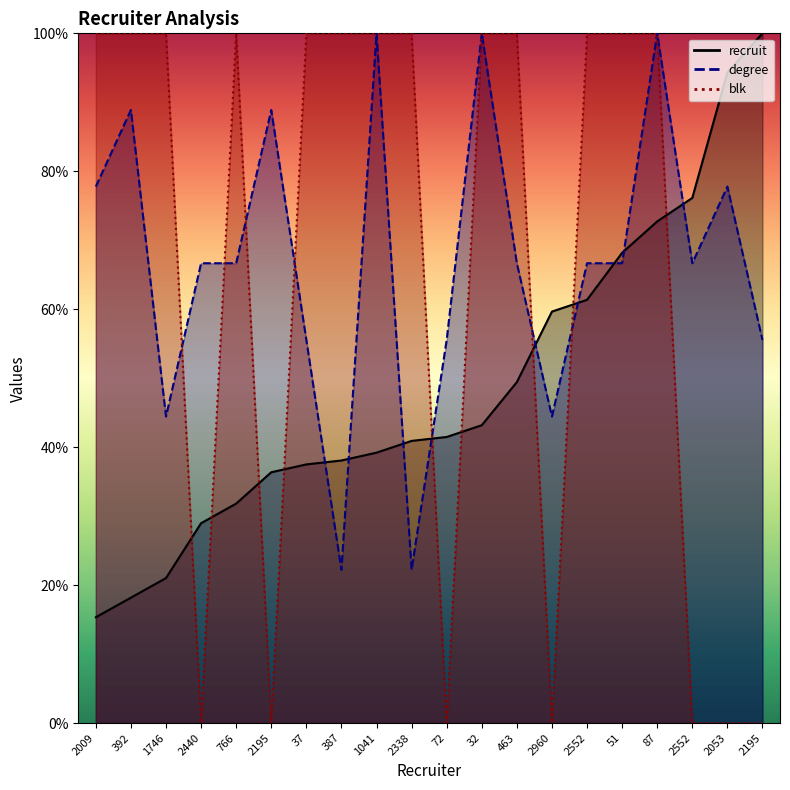

At which category is the sum across all series the highest?

87